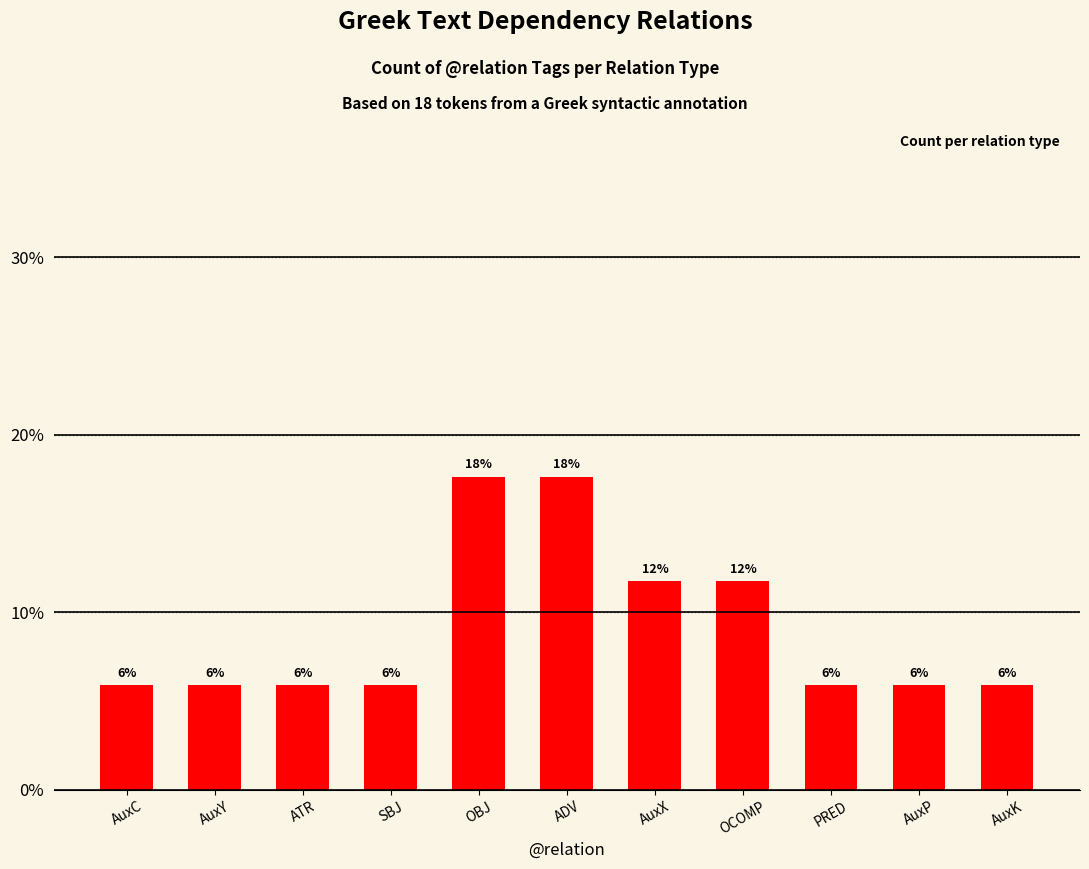

Where is the data nearest to the value 0?

AuxC